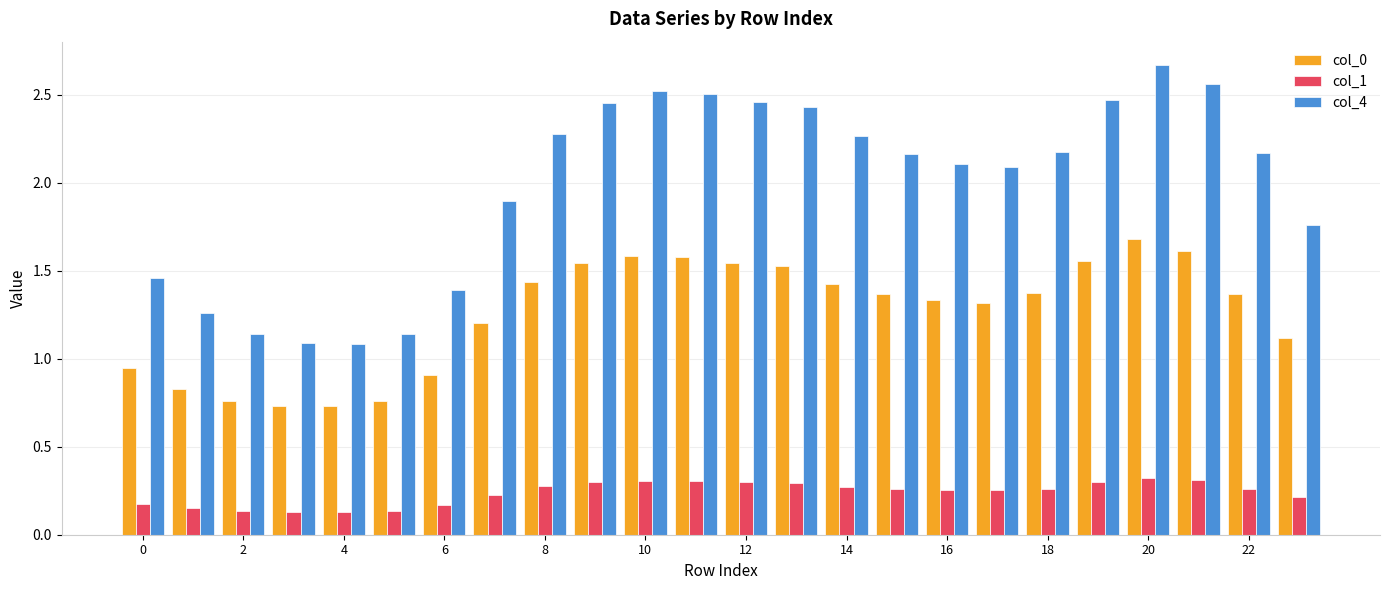

Count the col_1 values in the range 0 to 1.

24